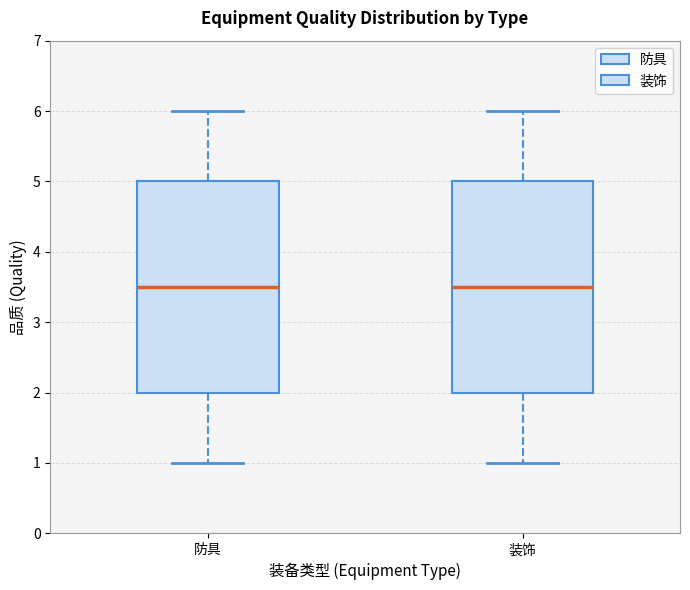

Reading left to right, read every box against the y-axis: the position of its median line, the range the box covers, and the ends of its whiskers. The values are not printed on the chart, so give them approximately, as read against the axis.

防具: median 3.5, box 2.0 to 5.0, whiskers 1.0 to 6.0
装饰: median 3.5, box 2.0 to 5.0, whiskers 1.0 to 6.0